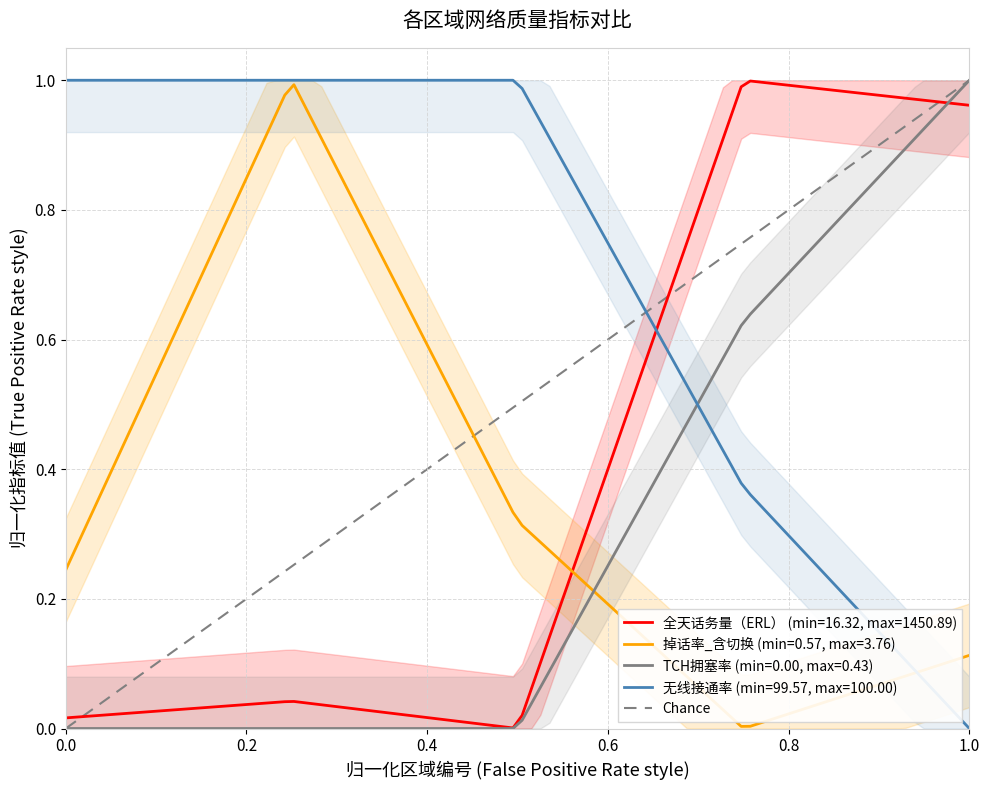

The chart shows a value of 1 at 1.0. True or false?

True